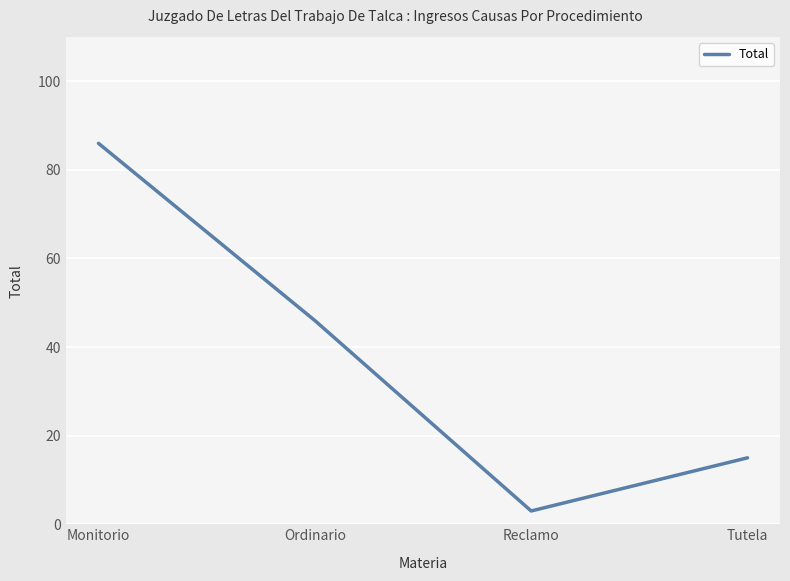

Count the number of categories in the chart.

4